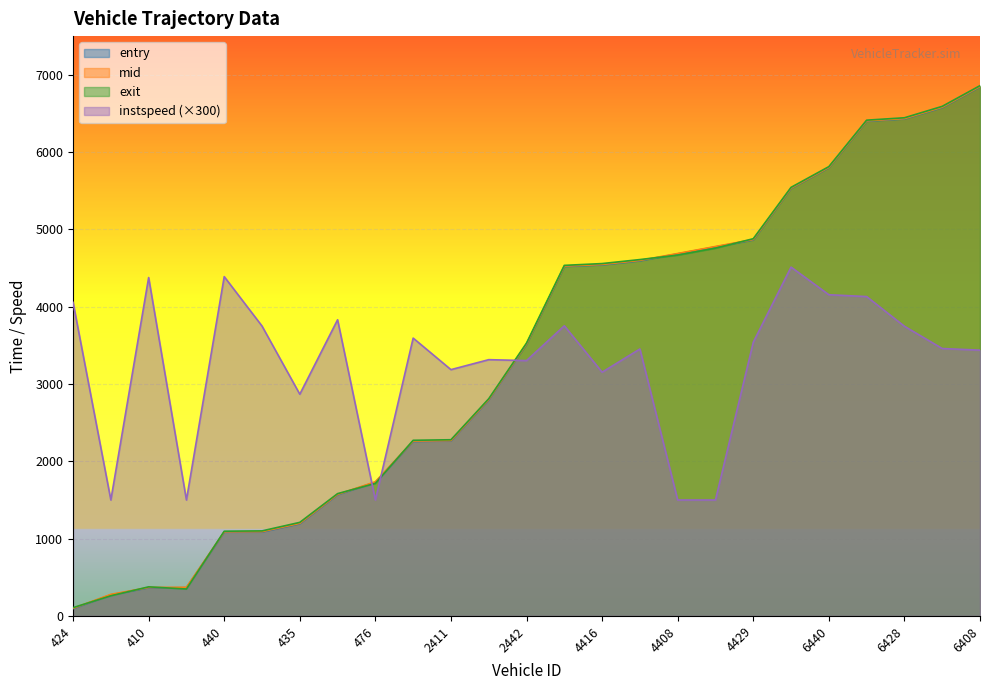

What is the highest value of the instspeed series?

4512.0